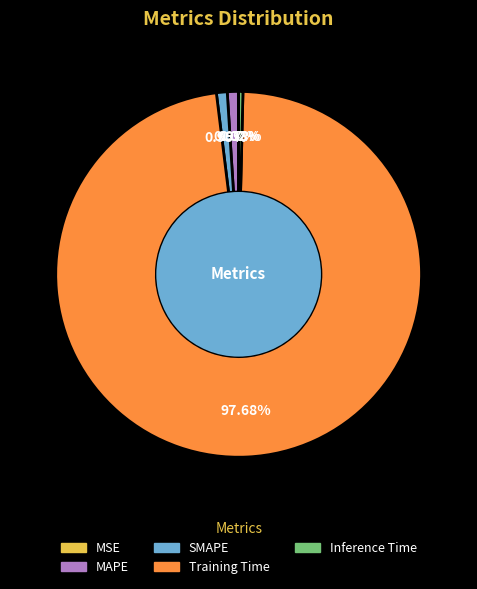

Is Training Time the majority of the pie?

Yes